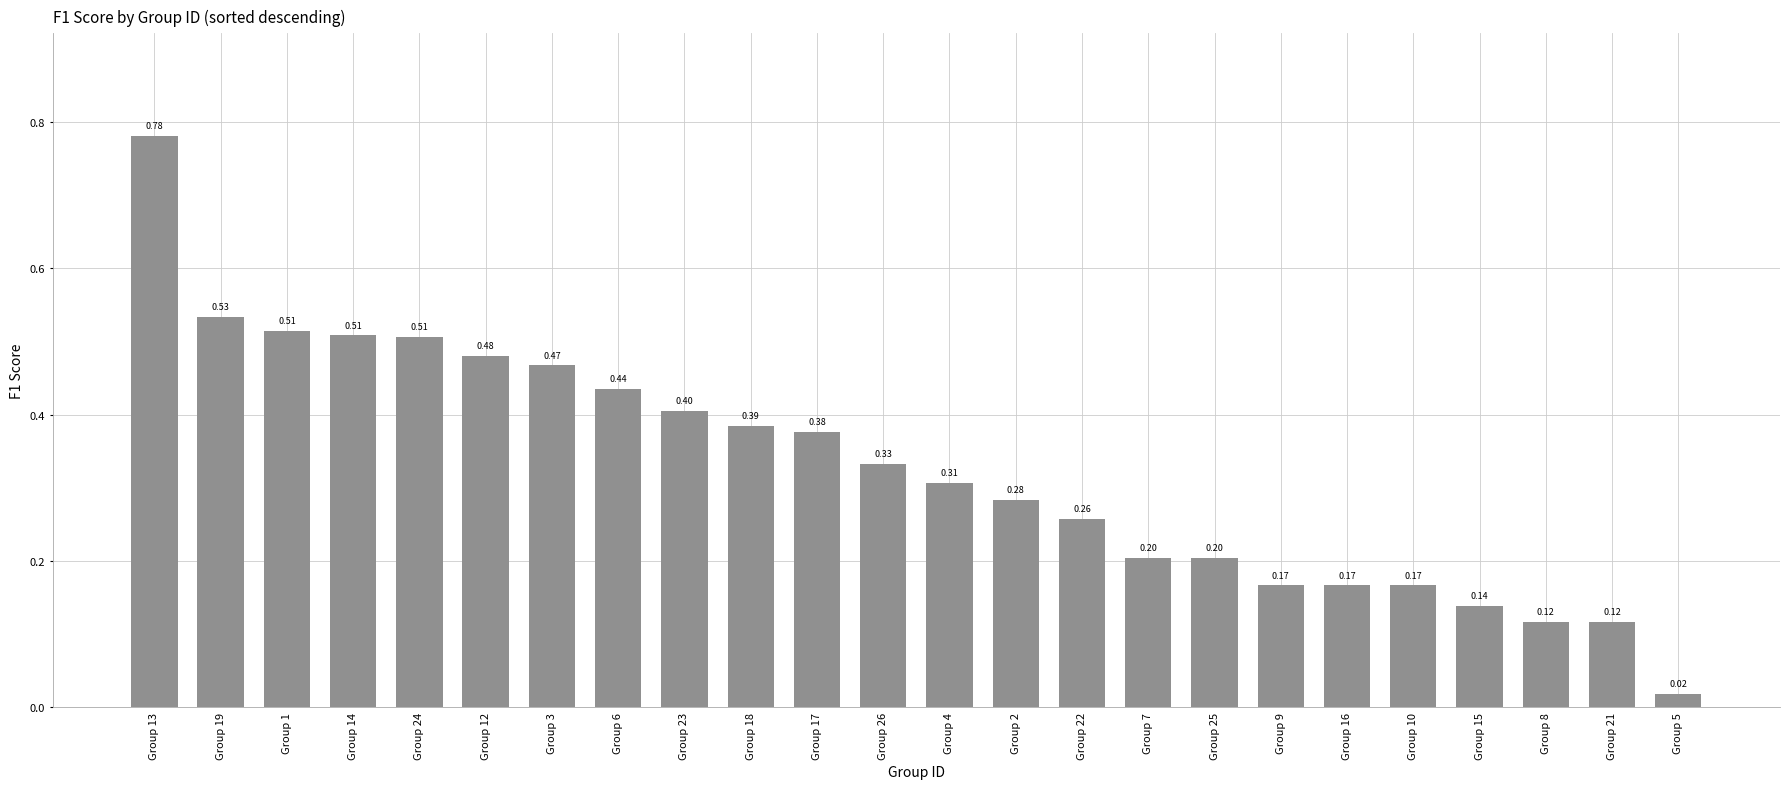

True or false: the data shows 0.4 at Group 17.

True